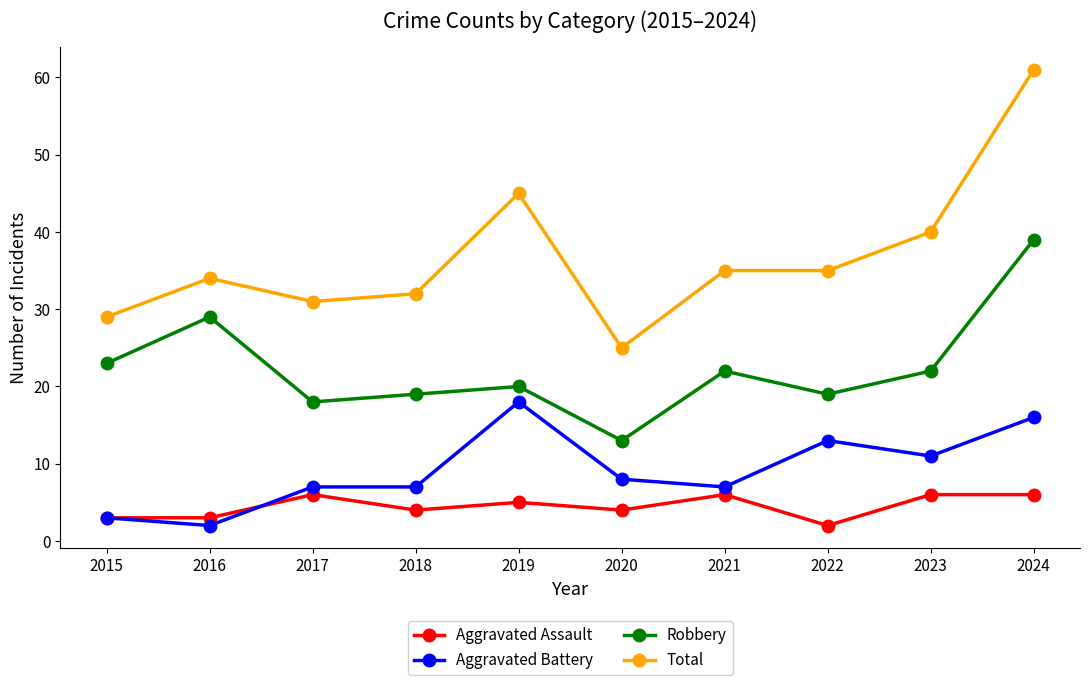

Rank the series by their maximum value, from lowest to highest.

Aggravated Assault, Aggravated Battery, Robbery, Total